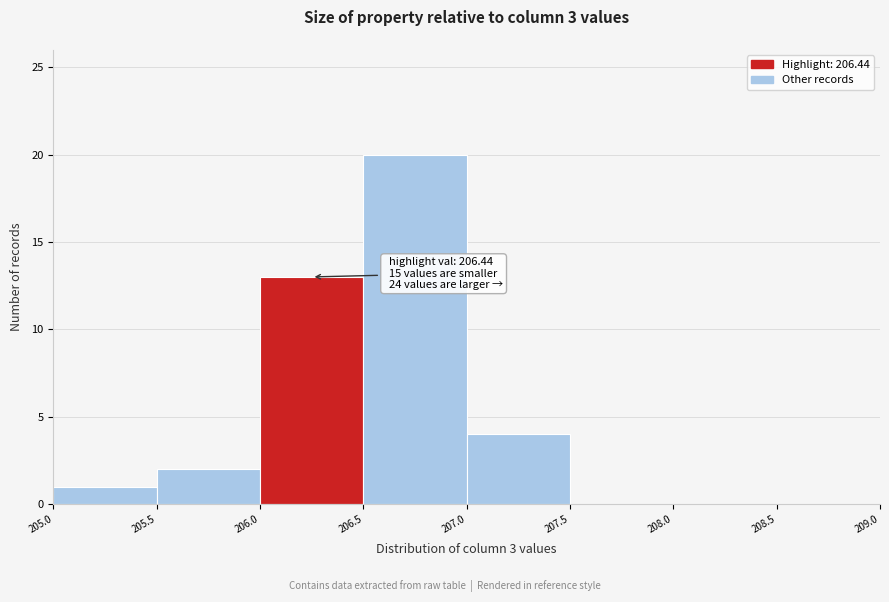

Which range on the x-axis has the tallest bar?

206.5 to 207.0